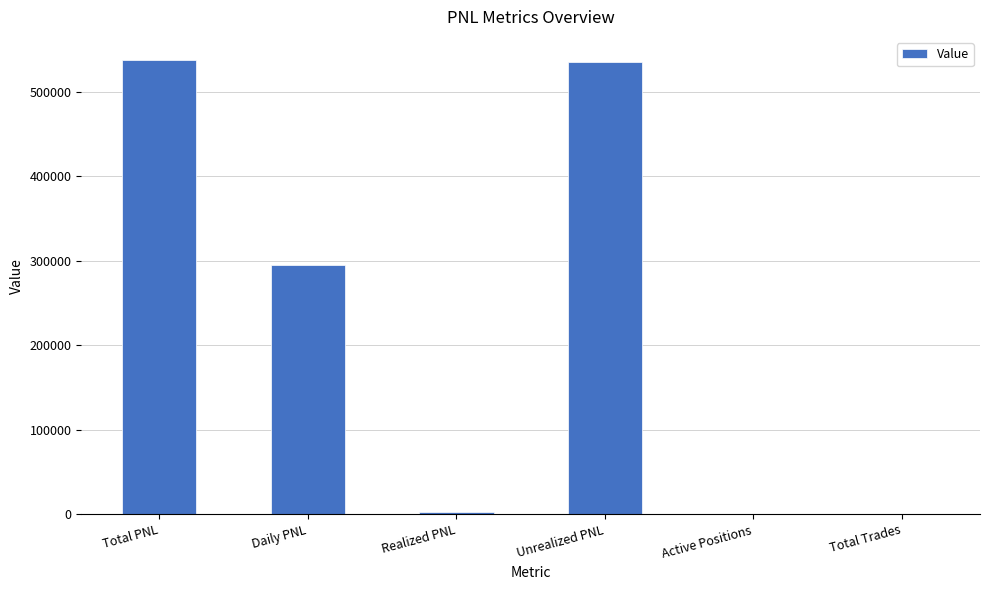

What is the sum of all values?

1370301.2